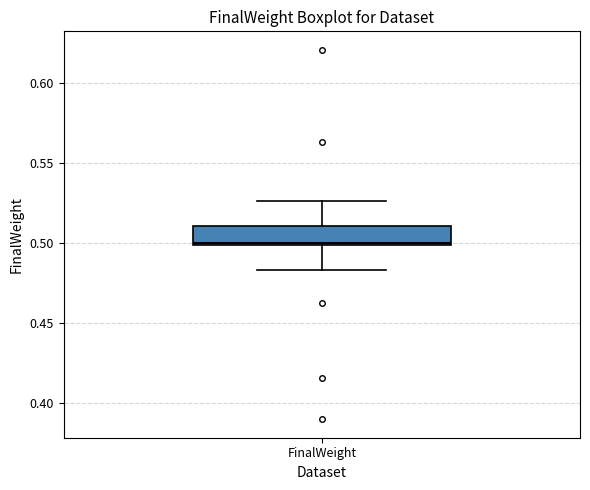

Transcribe this box plot: give where the median line is, the range the box spans, and where the two whiskers end, as read against the y-axis. The values are not printed on the chart, so give them approximately, as read against the axis.

median 0.500, box 0.500 to 0.510, whiskers 0.485 to 0.525